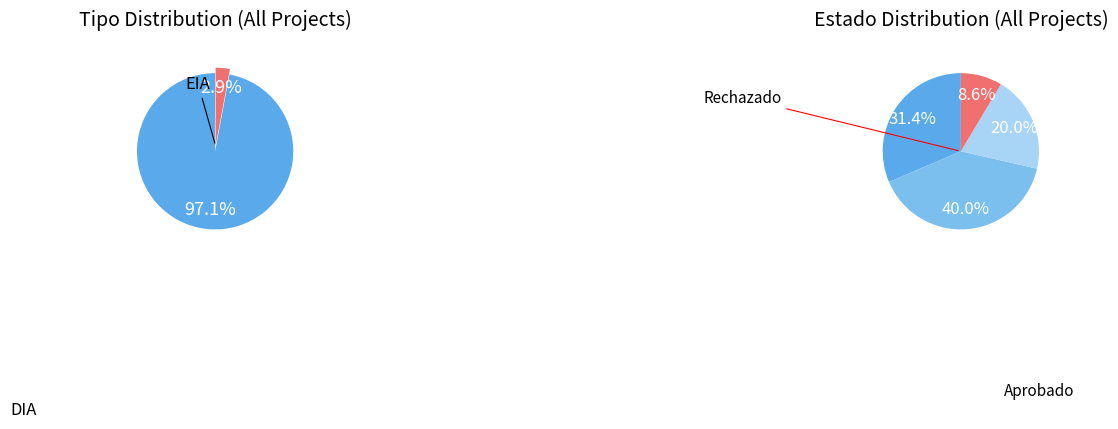

Which slice represents more than half of the pie?

DIA